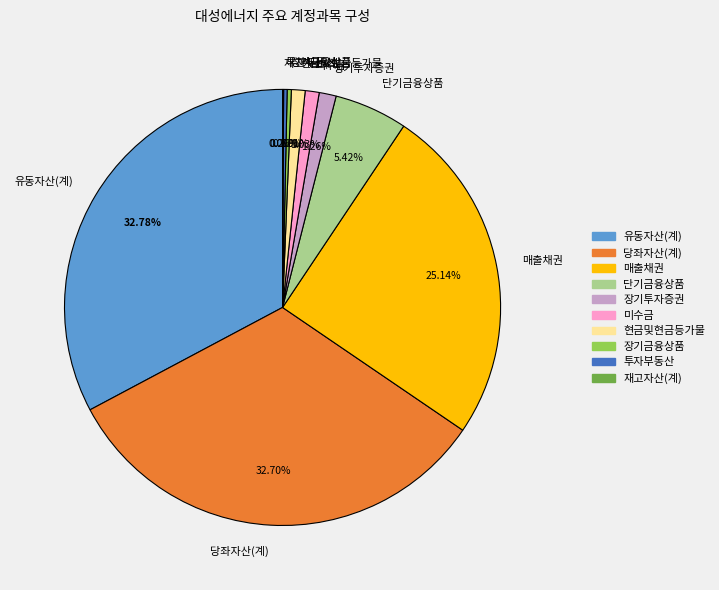

What percentage is the 당좌자산(계) slice, to the nearest percent?

33%